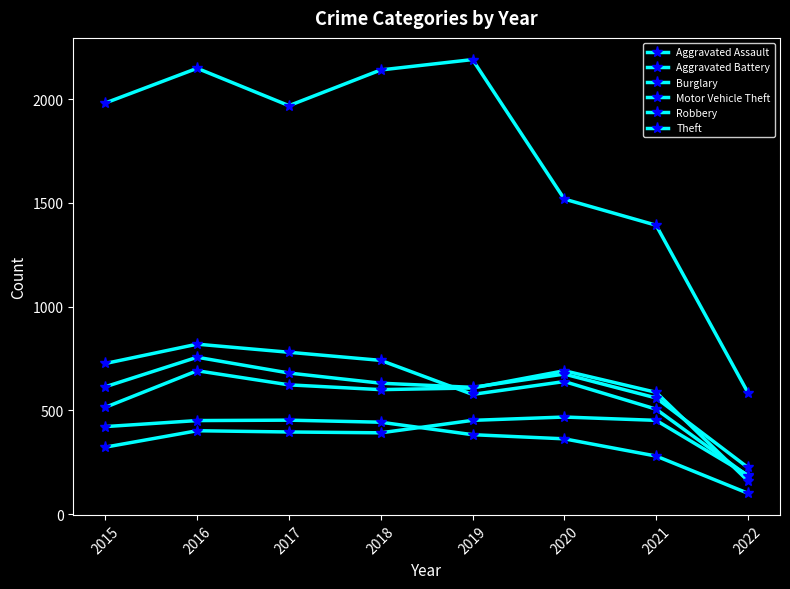

Is this an area chart (filled region under the line)?

No